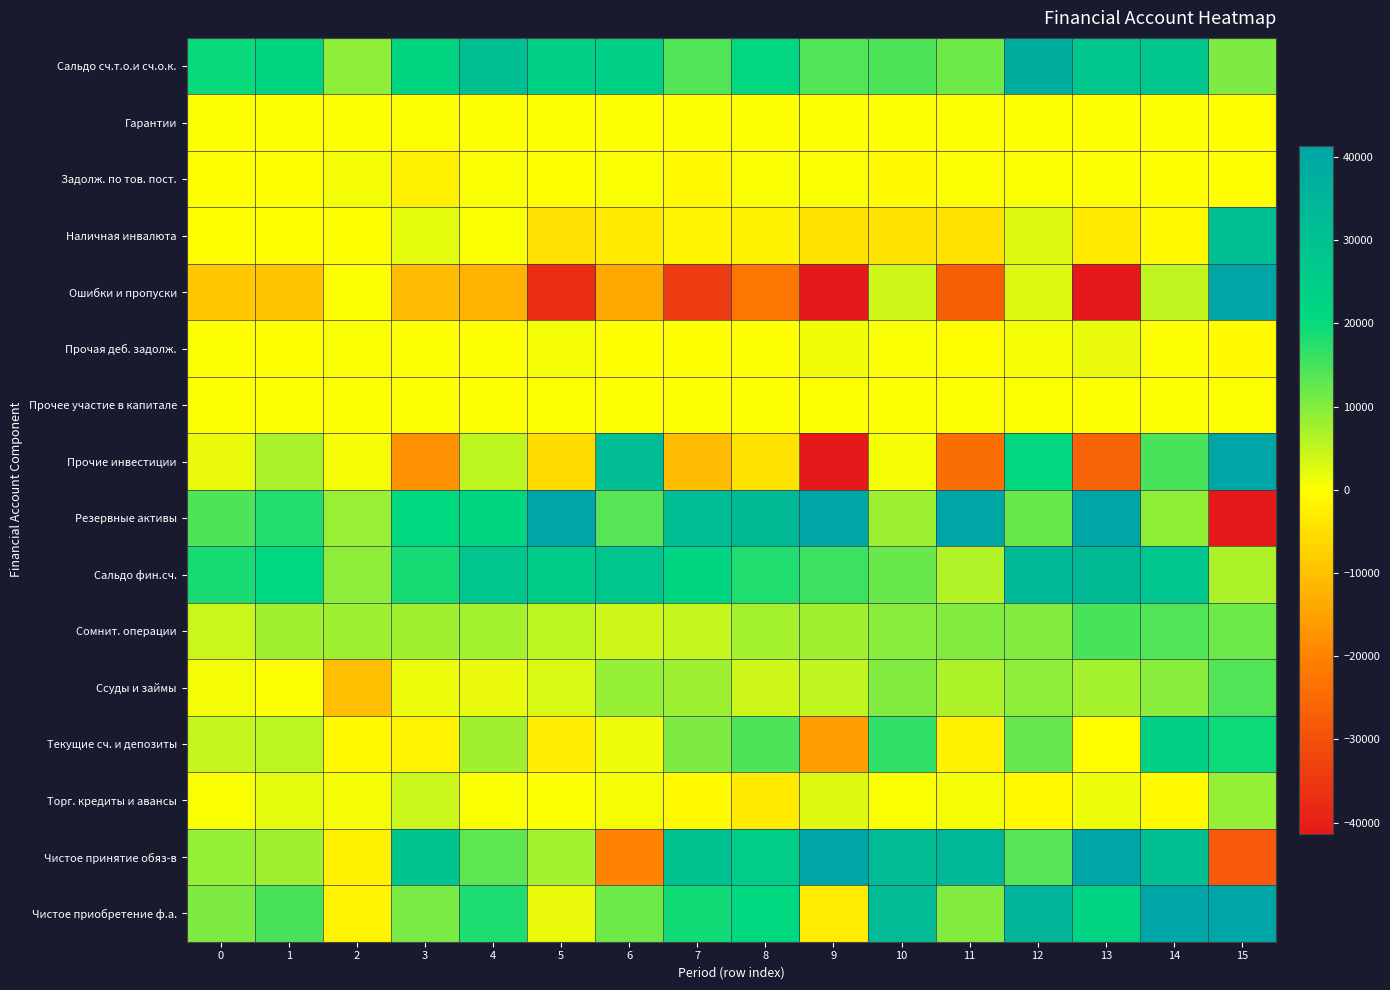

Rank the series by their maximum value, from lowest to highest.

Гарантии, Прочее участие в капитале, Задолж. по тов. пост., Прочая деб. задолж., Торг. кредиты и авансы, Ссуды и займы, Сомнит. операции, Текущие сч. и депозиты, Наличная инвалюта, Сальдо фин.сч., Сальдо сч.т.о.и сч.о.к., Чистое принятие обяз-в, Резервные активы, Чистое приобретение ф.а., Прочие инвестиции, Ошибки и пропуски